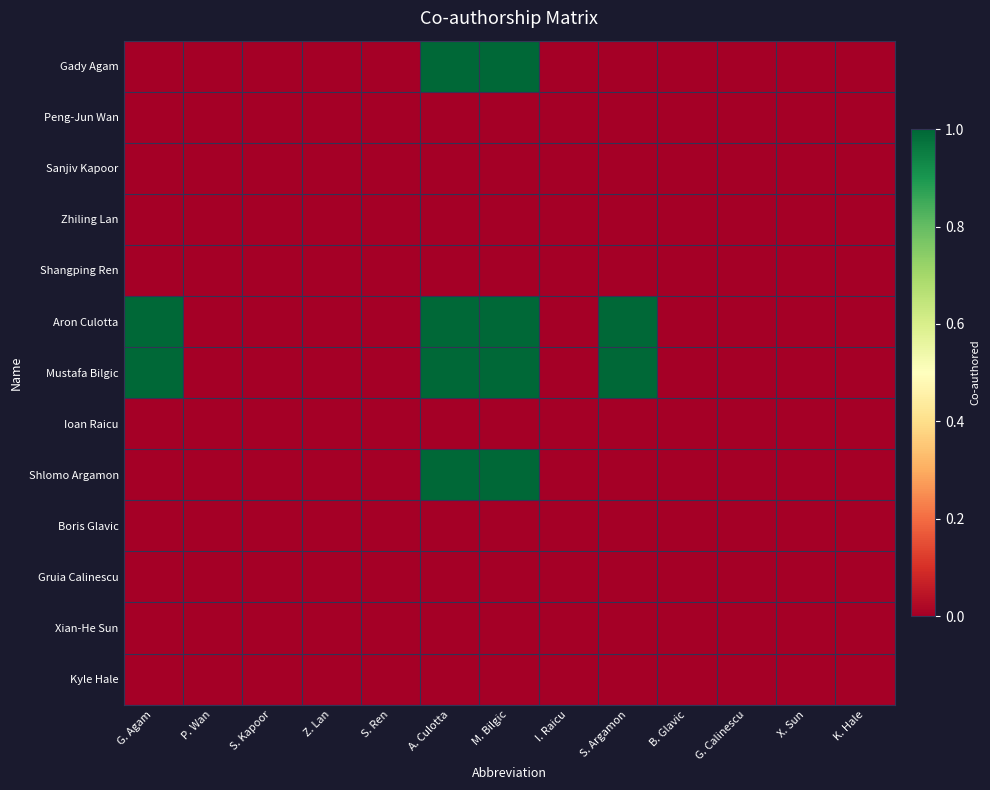

At B. Glavic, list the series in order from largest to smallest.

Gady Agam, Peng-Jun Wan, Sanjiv Kapoor, Zhiling Lan, Shangping Ren, Aron Culotta, Mustafa Bilgic, Ioan Raicu, Shlomo Argamon, Boris Glavic, Gruia Calinescu, Xian-He Sun, Kyle Hale